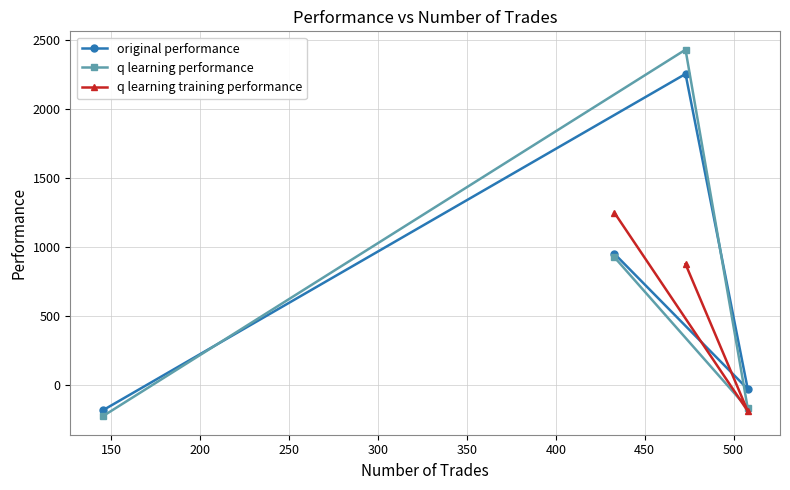

How many values in original performance are below zero?

2